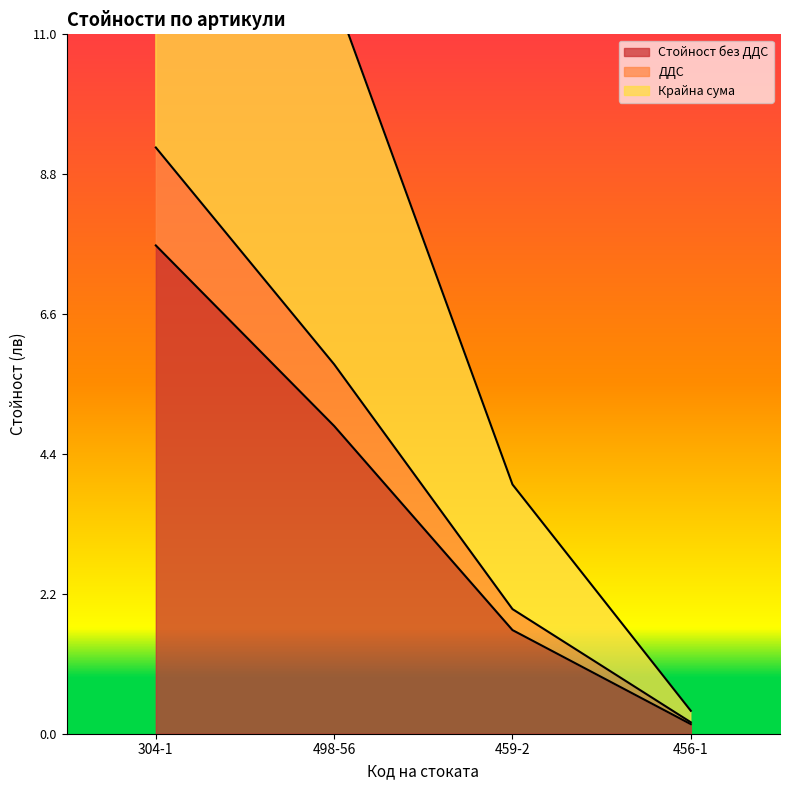

What is the highest value of the Стойност без ДДС series?

7.7